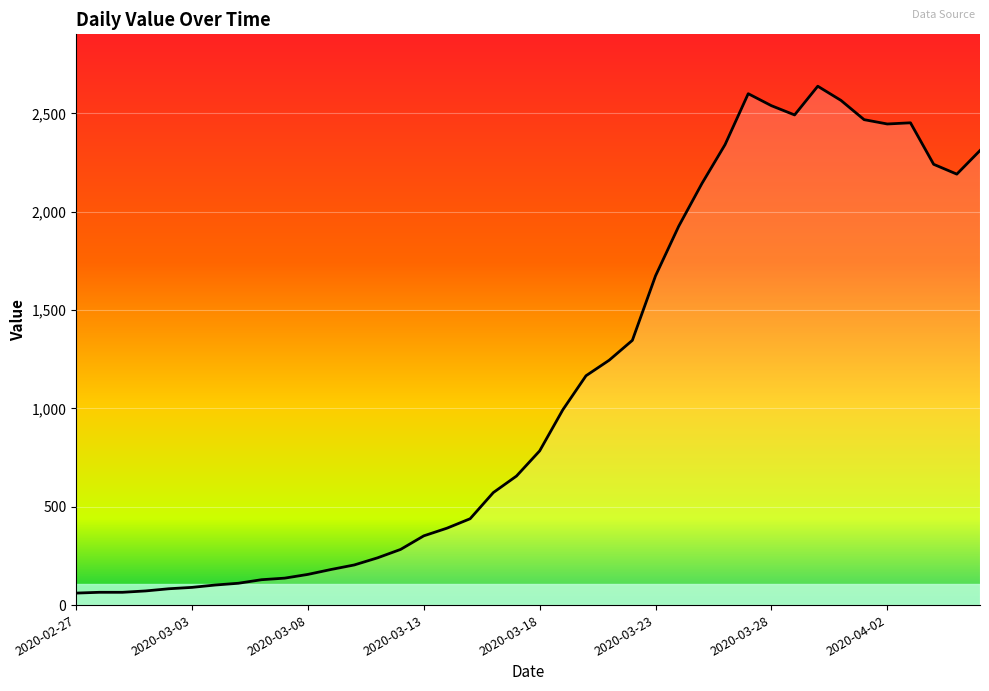

What is the greatest value displayed?

2638